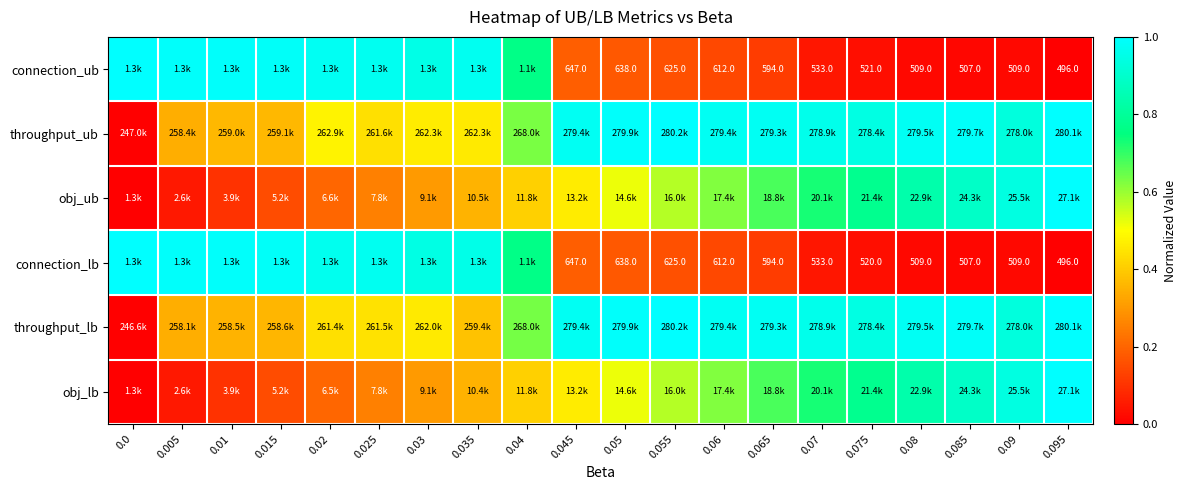

Which series changed the most between 0.05 and 0.055?

obj_ub